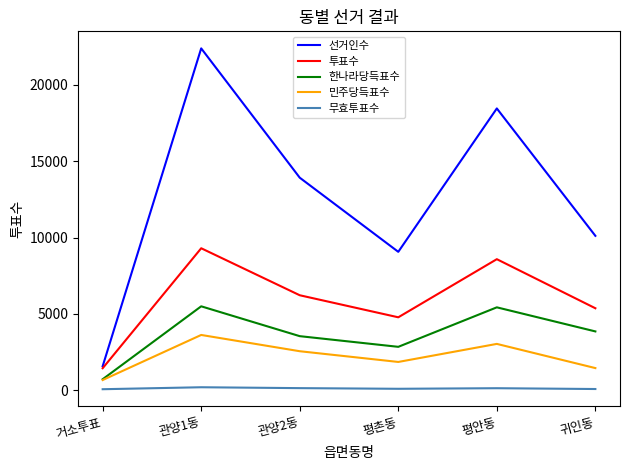

Is the value of 민주당득표수 at 귀인동 greater than the value of 한나라당득표수 at 관양2동?

No